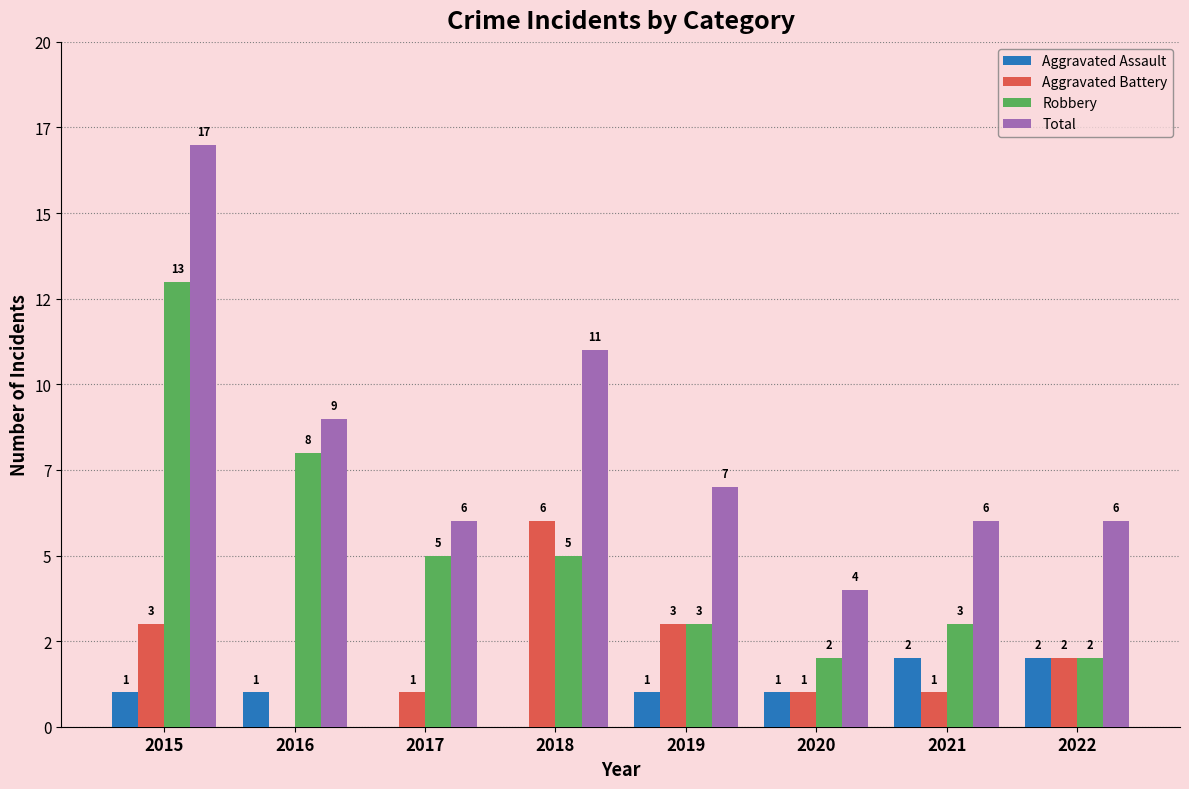

What is the value of the Robbery bar at the 7th from the left?

3